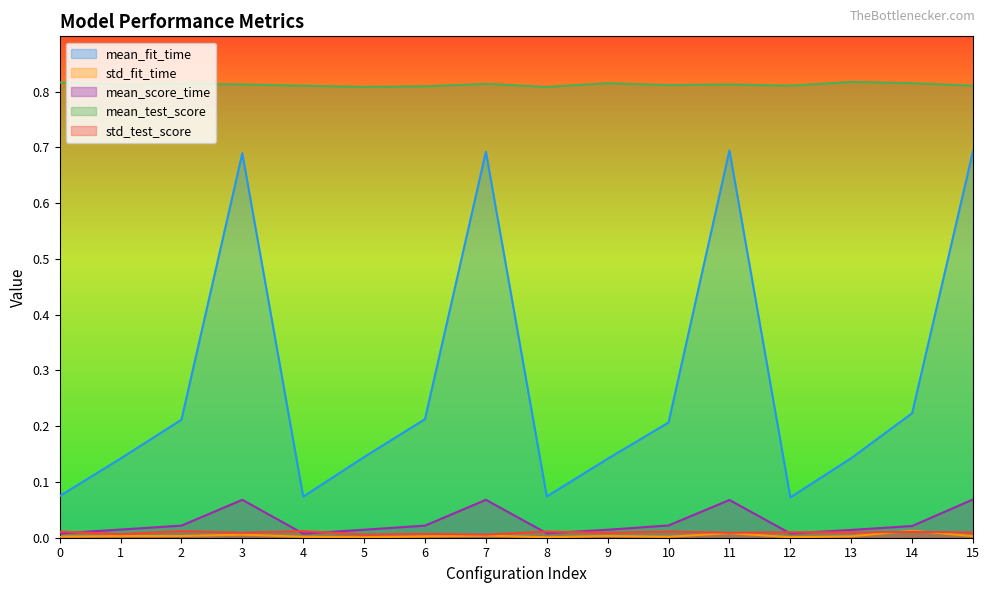

What is the sum of all mean_test_score values?

13.0